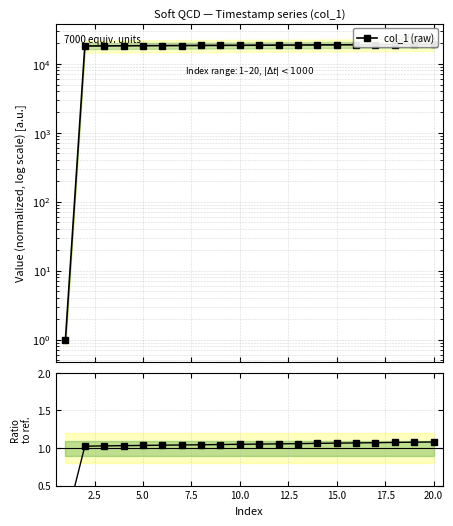

True or false: col_1 (raw) has more than 0 interior local peaks.

False